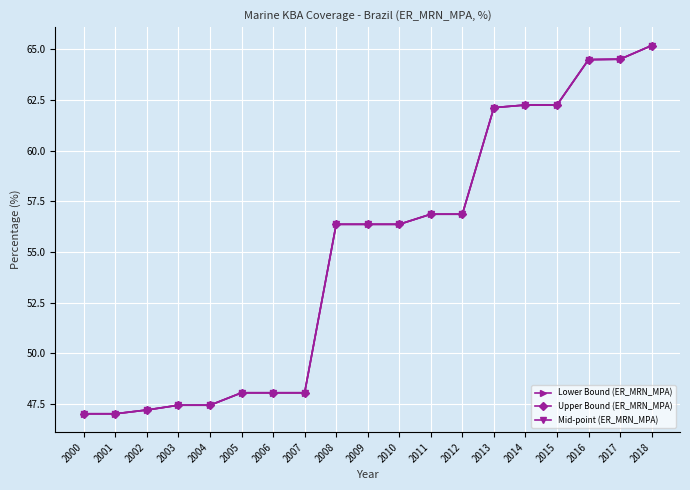

Is the value of Mid-point (ER_MRN_MPA) at 2004 greater than the value of Lower Bound (ER_MRN_MPA) at 2001?

Yes